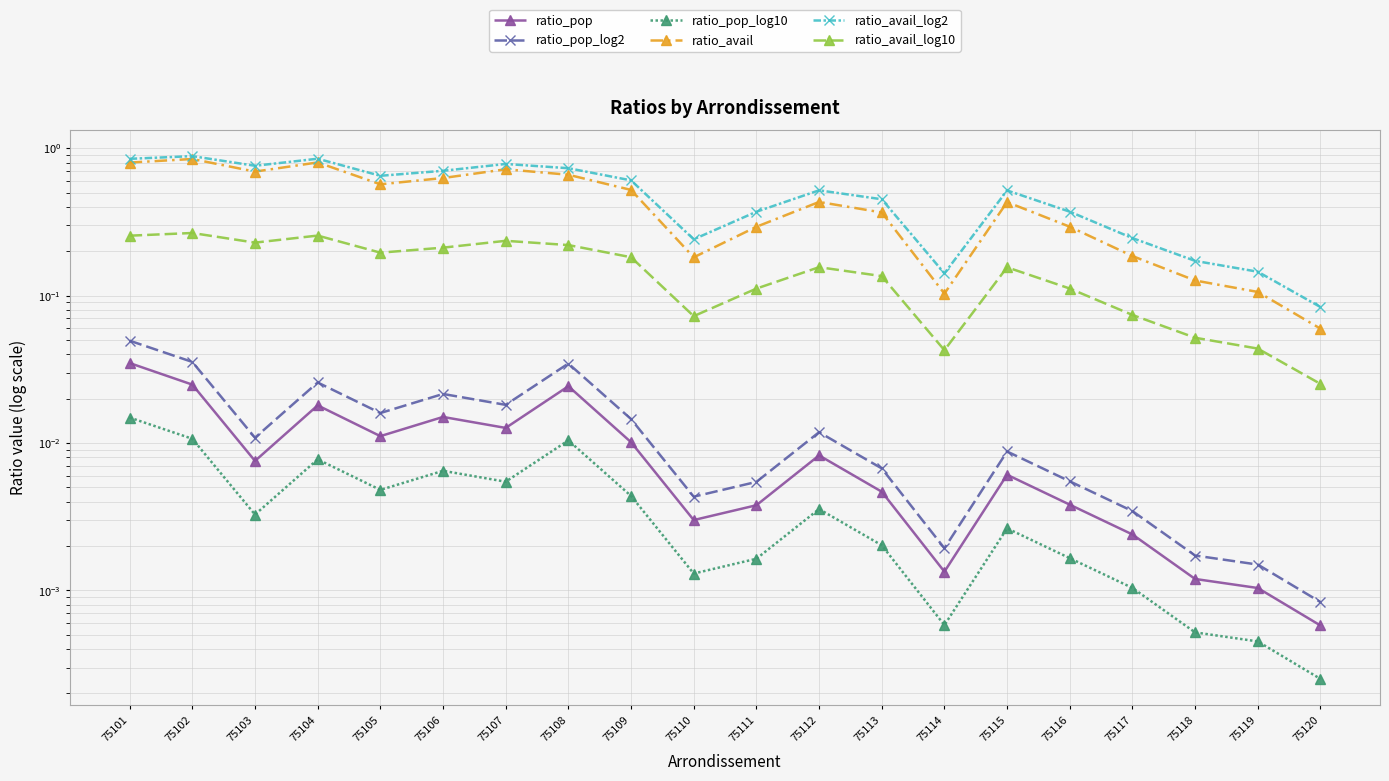

What is the difference between the highest and lowest values at 75110?

0.2